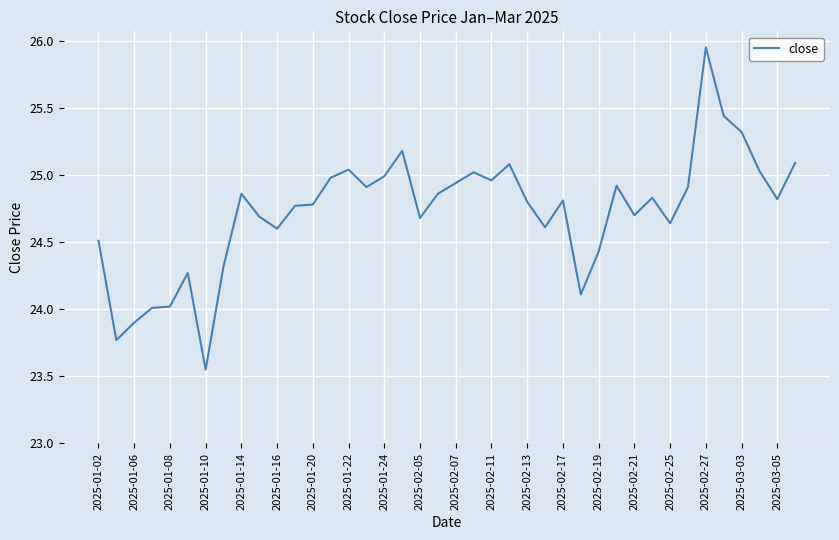

What is the sum of all values?

989.1